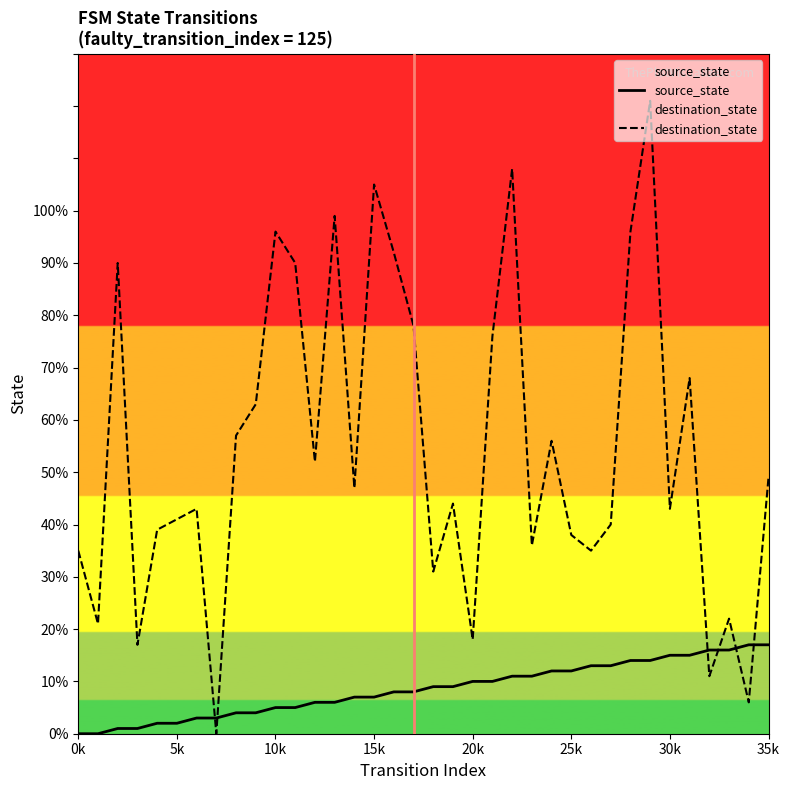

The value of destination_state at 5k is 41. True or false?

True